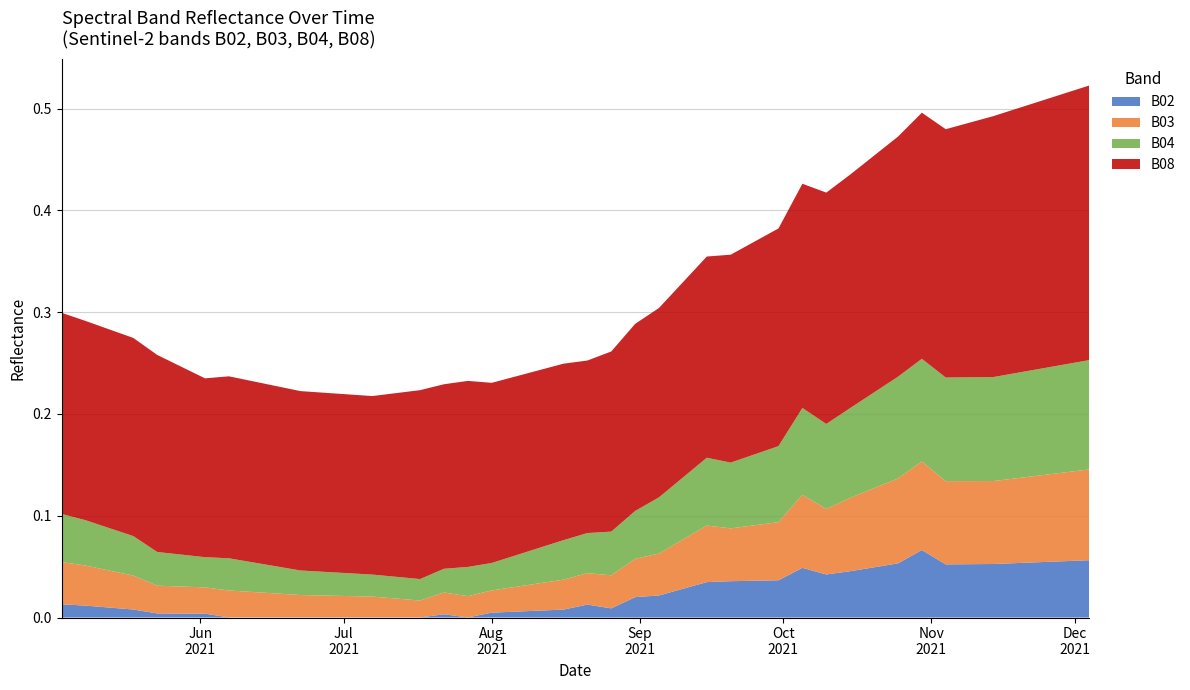

Reading left to right, list all the values displayed in this chart.

B02: 2021-05-03=0.0	2021-05-08=0.0	2021-05-18=0.0	2021-05-23=0.0	2021-05-28=0.0	2021-06-02=0.0	2021-06-07=0.0	2021-06-12=0.0	2021-06-17=0.0	2021-06-22=0.0	2021-07-07=0.0	2021-07-17=0.0	2021-07-22=0.0	2021-07-27=0.0	2021-08-01=0.0	2021-08-06=0.0	2021-08-11=0.0	2021-08-16=0.0	2021-08-21=0.0	2021-08-26=0.0	2021-08-31=0.0	2021-09-05=0.0	2021-09-10=0.0	2021-09-15=0.0	2021-09-20=0.0	2021-09-25=0.0	2021-09-30=0.0	2021-10-05=0.0	2021-10-10=0.0	2021-10-15=0.0	2021-10-20=0.0	2021-10-25=0.1	2021-10-30=0.1	2021-11-04=0.1	2021-11-09=0.1	2021-11-14=0.1	2021-11-19=0.1	2021-11-24=0.1	2021-11-29=0.1	2021-12-04=0.1
B03: 2021-05-03=0.0	2021-05-08=0.0	2021-05-18=0.0	2021-05-23=0.0	2021-05-28=0.0	2021-06-02=0.0	2021-06-07=0.0	2021-06-12=0.0	2021-06-17=0.0	2021-06-22=0.0	2021-07-07=0.0	2021-07-17=0.0	2021-07-22=0.0	2021-07-27=0.0	2021-08-01=0.0	2021-08-06=0.0	2021-08-11=0.0	2021-08-16=0.0	2021-08-21=0.0	2021-08-26=0.0	2021-08-31=0.0	2021-09-05=0.0	2021-09-10=0.0	2021-09-15=0.1	2021-09-20=0.1	2021-09-25=0.1	2021-09-30=0.1	2021-10-05=0.1	2021-10-10=0.1	2021-10-15=0.1	2021-10-20=0.1	2021-10-25=0.1	2021-10-30=0.1	2021-11-04=0.1	2021-11-09=0.1	2021-11-14=0.1	2021-11-19=0.1	2021-11-24=0.1	2021-11-29=0.1	2021-12-04=0.1
B04: 2021-05-03=0.0	2021-05-08=0.0	2021-05-18=0.0	2021-05-23=0.0	2021-05-28=0.0	2021-06-02=0.0	2021-06-07=0.0	2021-06-12=0.0	2021-06-17=0.0	2021-06-22=0.0	2021-07-07=0.0	2021-07-17=0.0	2021-07-22=0.0	2021-07-27=0.0	2021-08-01=0.0	2021-08-06=0.0	2021-08-11=0.0	2021-08-16=0.0	2021-08-21=0.0	2021-08-26=0.0	2021-08-31=0.0	2021-09-05=0.1	2021-09-10=0.1	2021-09-15=0.1	2021-09-20=0.1	2021-09-25=0.1	2021-09-30=0.1	2021-10-05=0.1	2021-10-10=0.1	2021-10-15=0.1	2021-10-20=0.1	2021-10-25=0.1	2021-10-30=0.1	2021-11-04=0.1	2021-11-09=0.1	2021-11-14=0.1	2021-11-19=0.1	2021-11-24=0.1	2021-11-29=0.1	2021-12-04=0.1
B08: 2021-05-03=0.2	2021-05-08=0.2	2021-05-18=0.2	2021-05-23=0.2	2021-05-28=0.2	2021-06-02=0.2	2021-06-07=0.2	2021-06-12=0.2	2021-06-17=0.2	2021-06-22=0.2	2021-07-07=0.2	2021-07-17=0.2	2021-07-22=0.2	2021-07-27=0.2	2021-08-01=0.2	2021-08-06=0.2	2021-08-11=0.2	2021-08-16=0.2	2021-08-21=0.2	2021-08-26=0.2	2021-08-31=0.2	2021-09-05=0.2	2021-09-10=0.2	2021-09-15=0.2	2021-09-20=0.2	2021-09-25=0.2	2021-09-30=0.2	2021-10-05=0.2	2021-10-10=0.2	2021-10-15=0.2	2021-10-20=0.2	2021-10-25=0.2	2021-10-30=0.2	2021-11-04=0.2	2021-11-09=0.3	2021-11-14=0.3	2021-11-19=0.3	2021-11-24=0.3	2021-11-29=0.3	2021-12-04=0.3